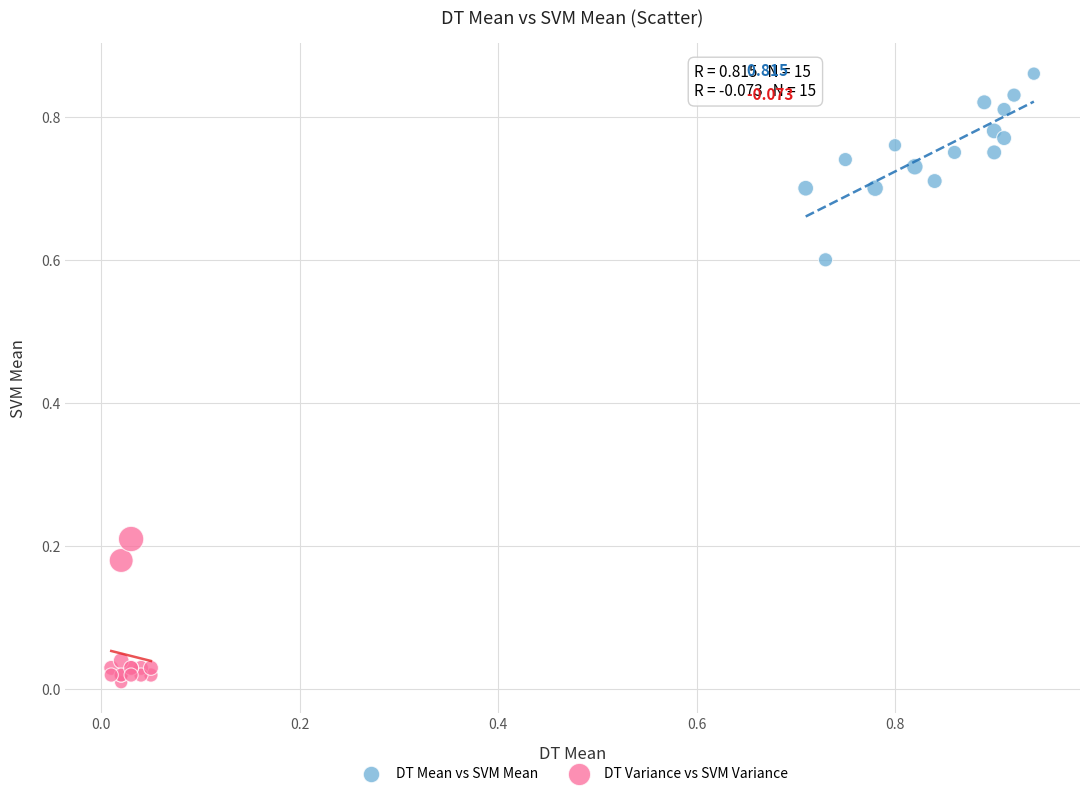

Which series contains the highest Y value?

DT Mean vs SVM Mean